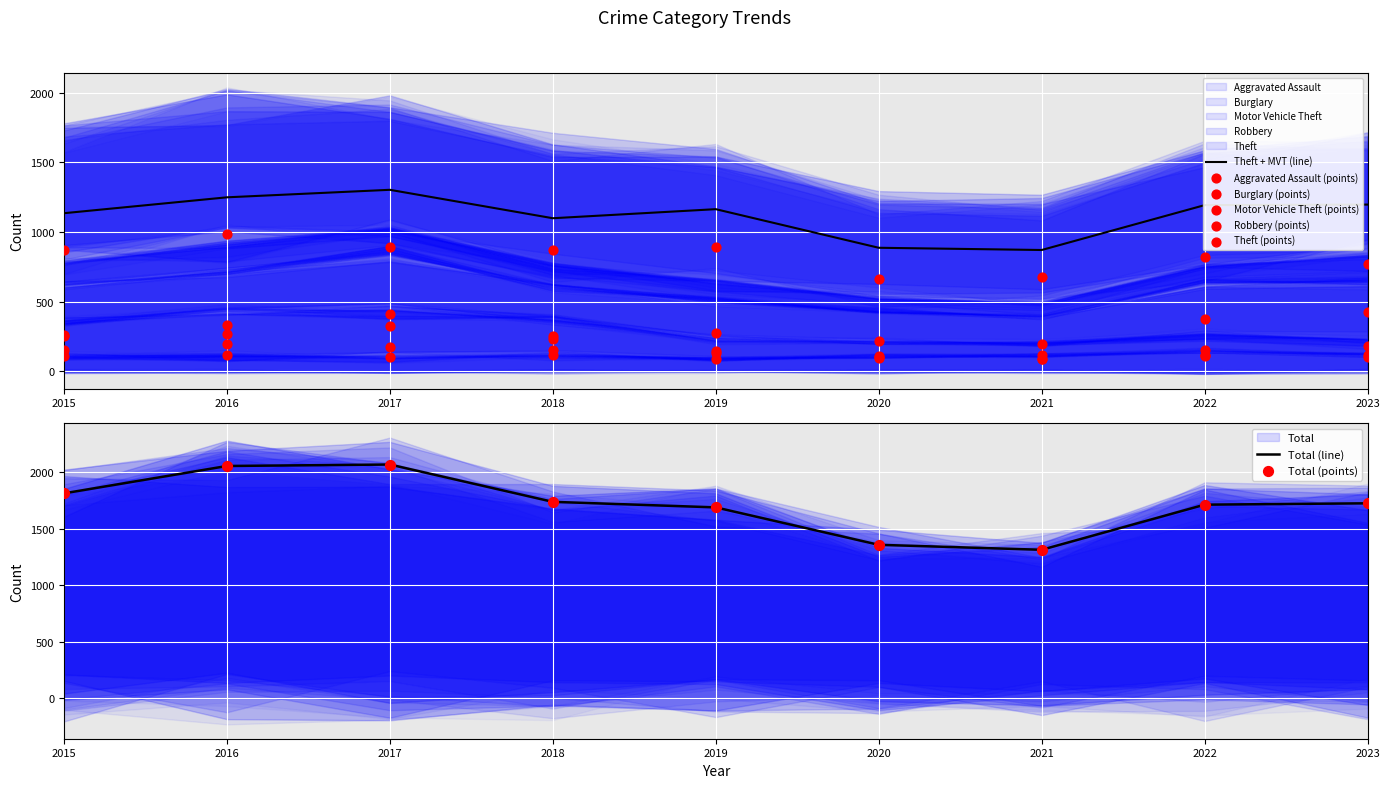

Which series has the widest spread of Y values?

Total